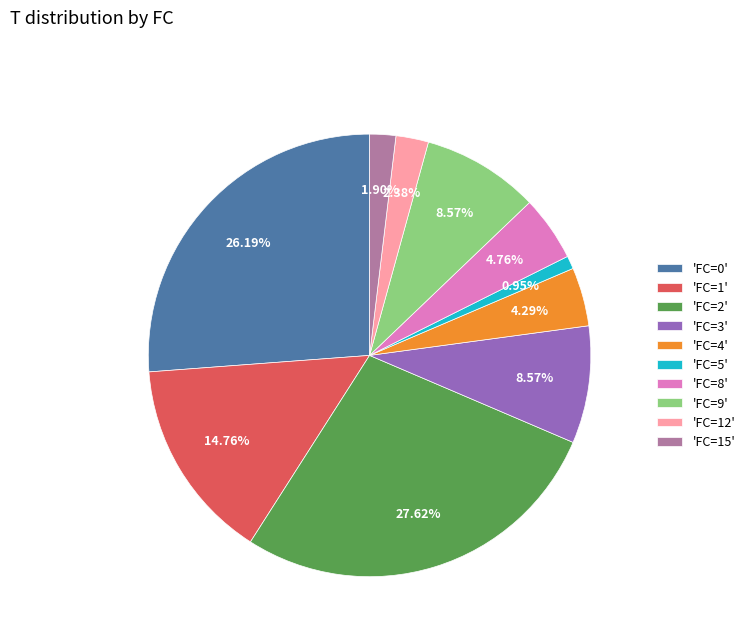

What is the ratio of the value at 'FC=1' to the value at 'FC=4'?

3.4